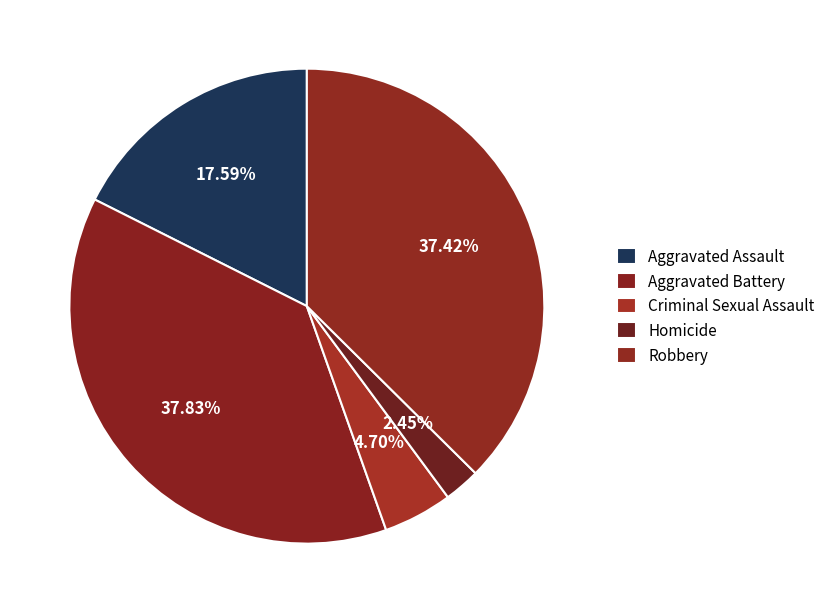

To the nearest percent, what is the average slice percentage?

20%